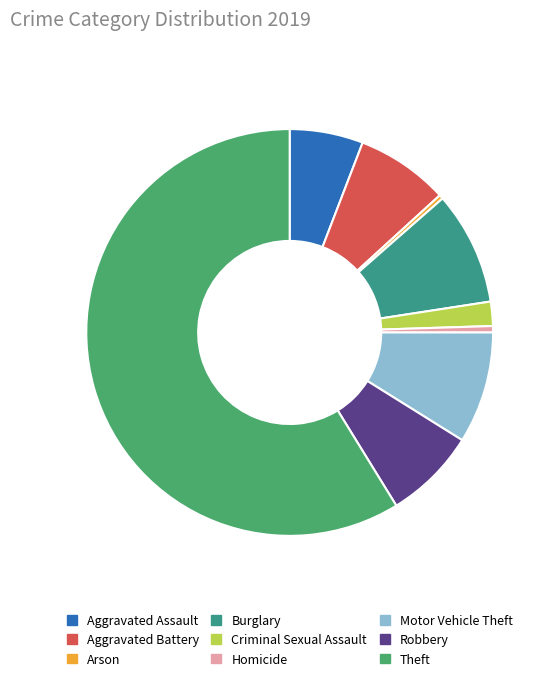

Is it true that Arson is 0% of the pie?

True